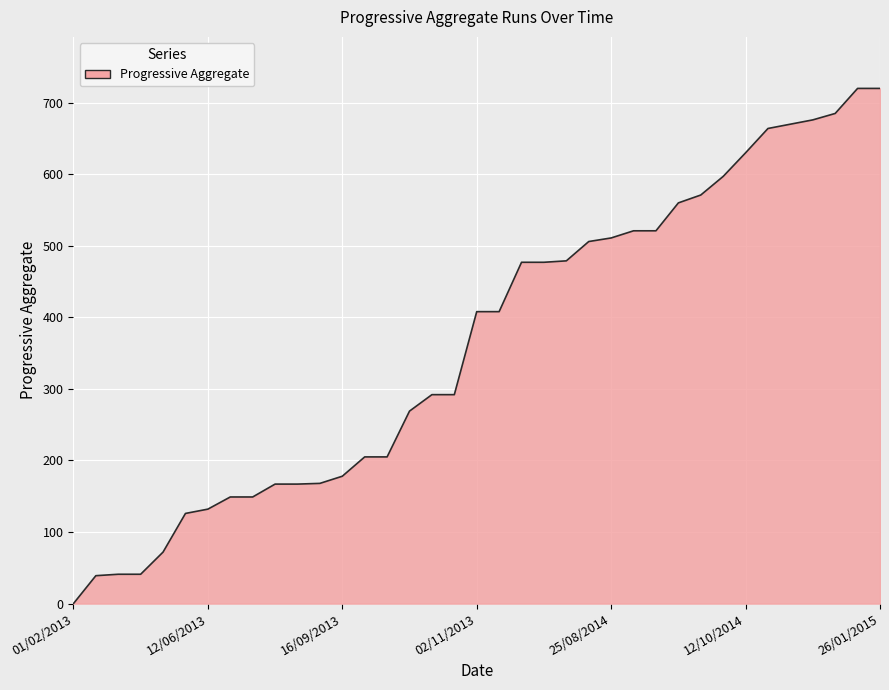

What is the maximum value shown in the chart?

720